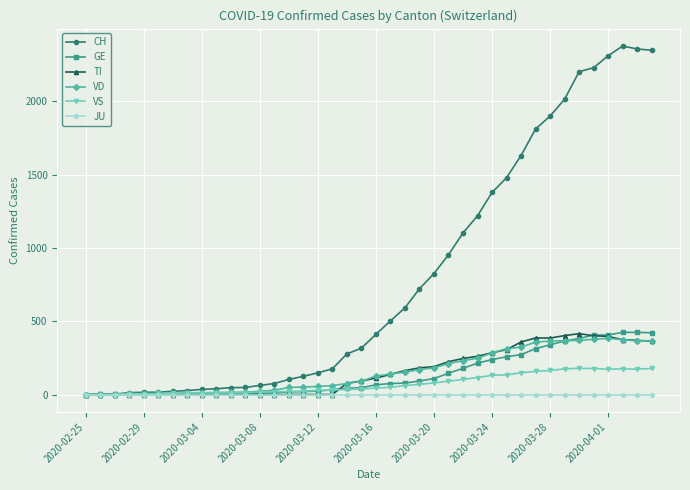

Which series has the widest spread of values?

CH